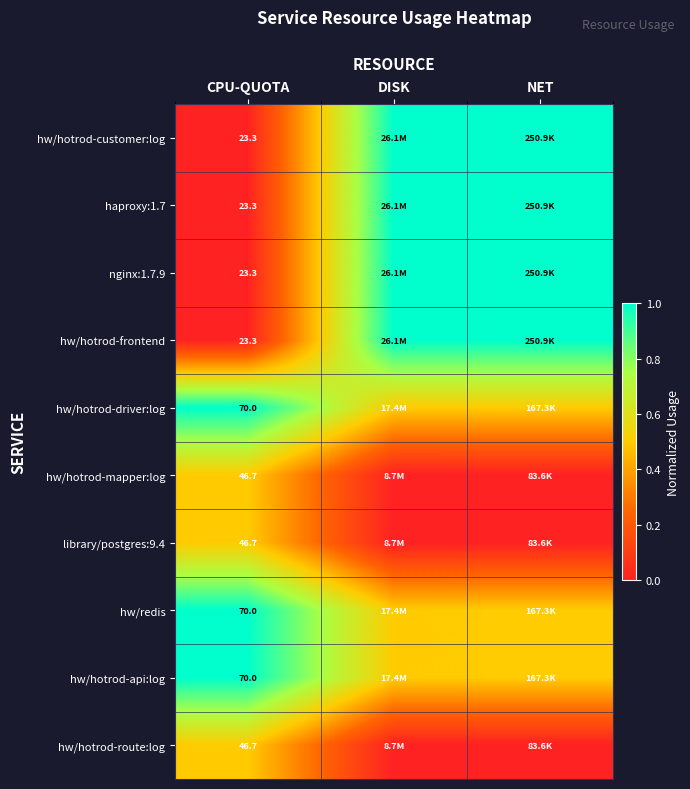

What is the total value across all series at CPU-QUOTA?

443.3